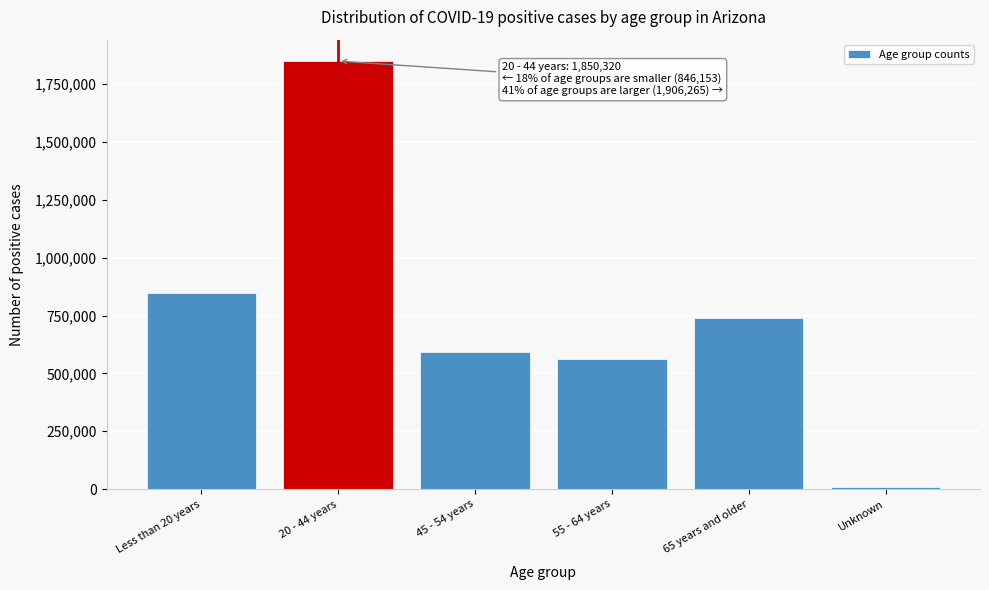

Reading left to right, transcribe all the data shown in this chart.

Less than 20 years=846153	20 - 44 years=1850320	45 - 54 years=591564	55 - 64 years=563769	65 years and older=740243	Unknown=10689